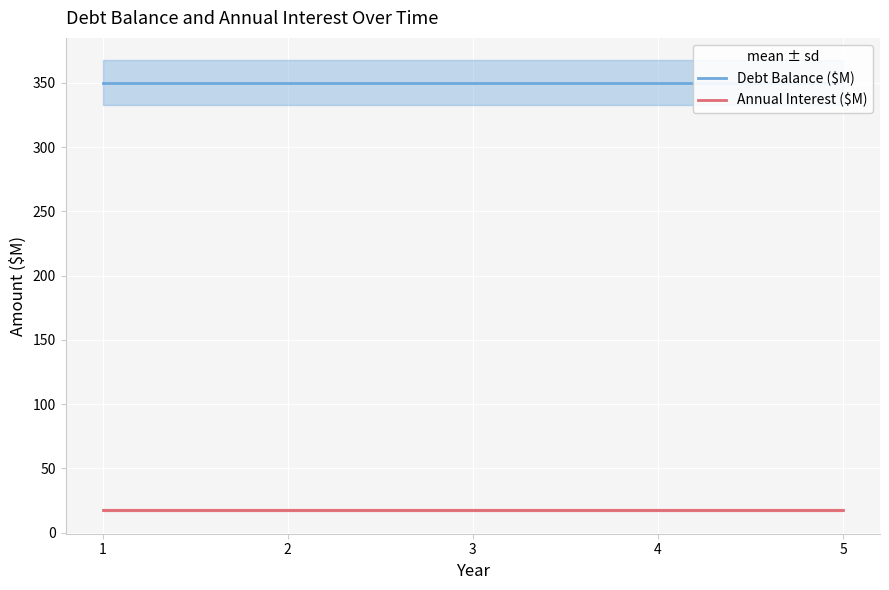

Count the number of data series in this chart.

2